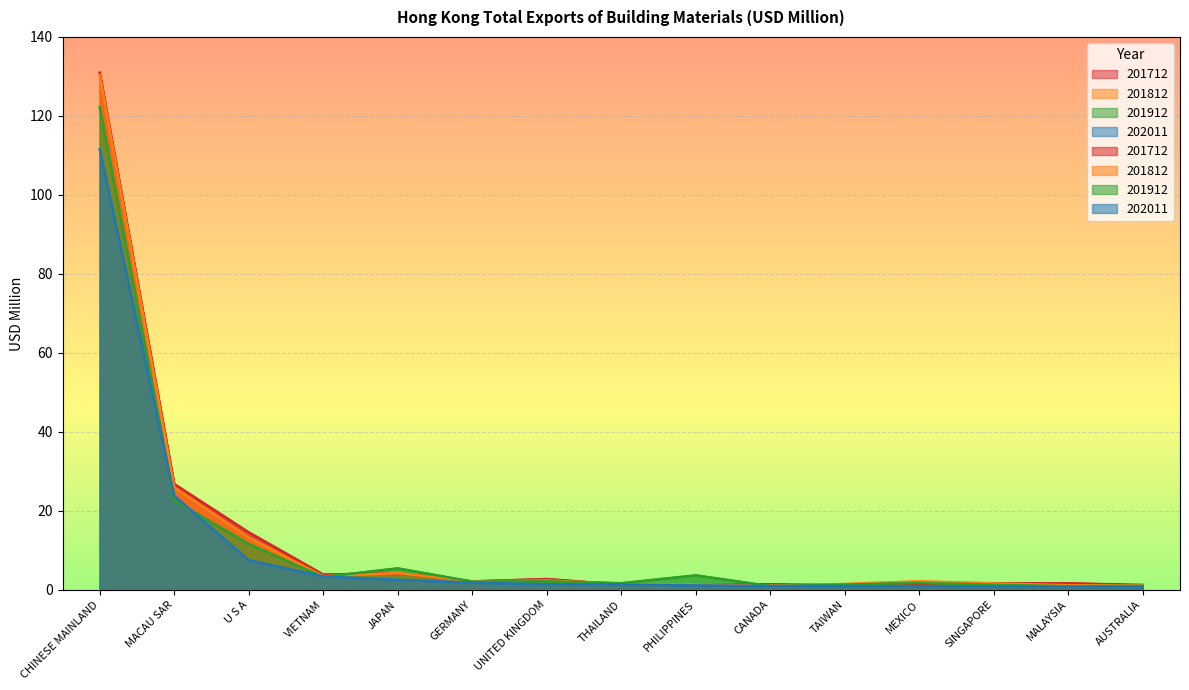

True or false: 201812 and 202011 cross at least once.

False